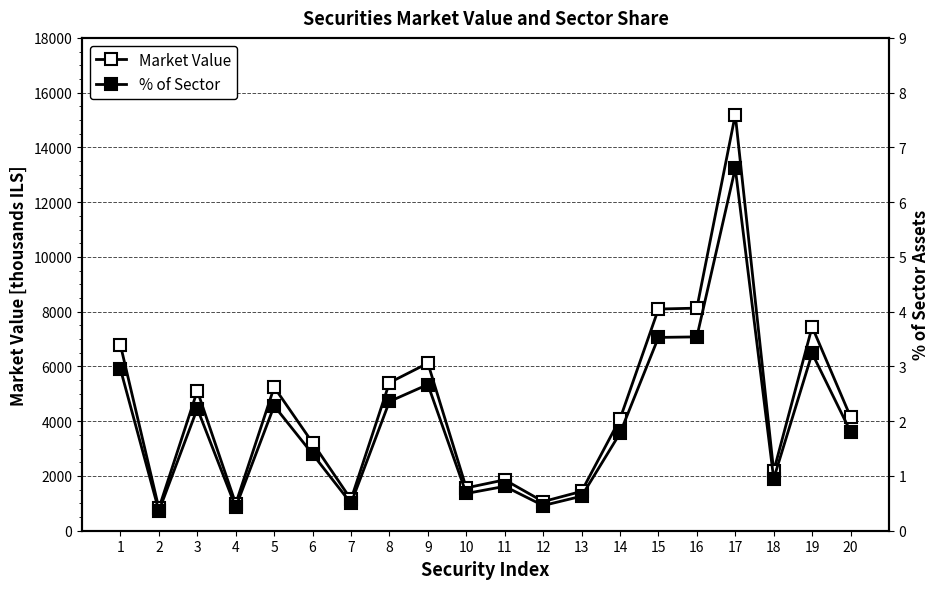

How many lines are shown in the chart?

2